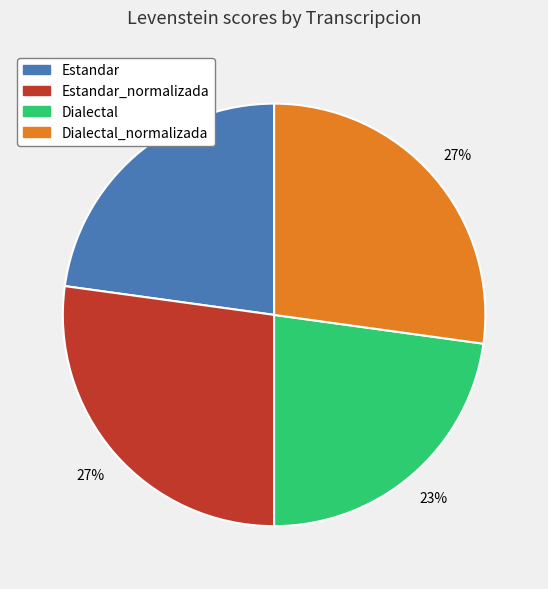

To the nearest percent, what is the difference between the largest and smallest slice percentages?

4%